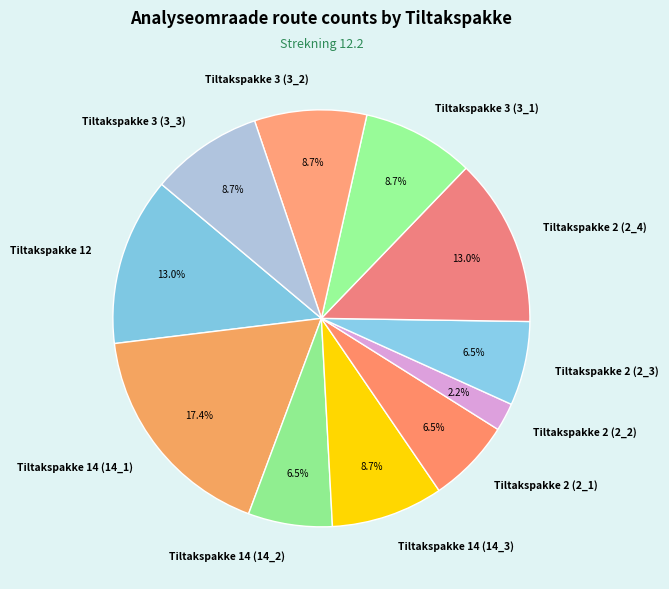

How many slices are in this pie chart?

11